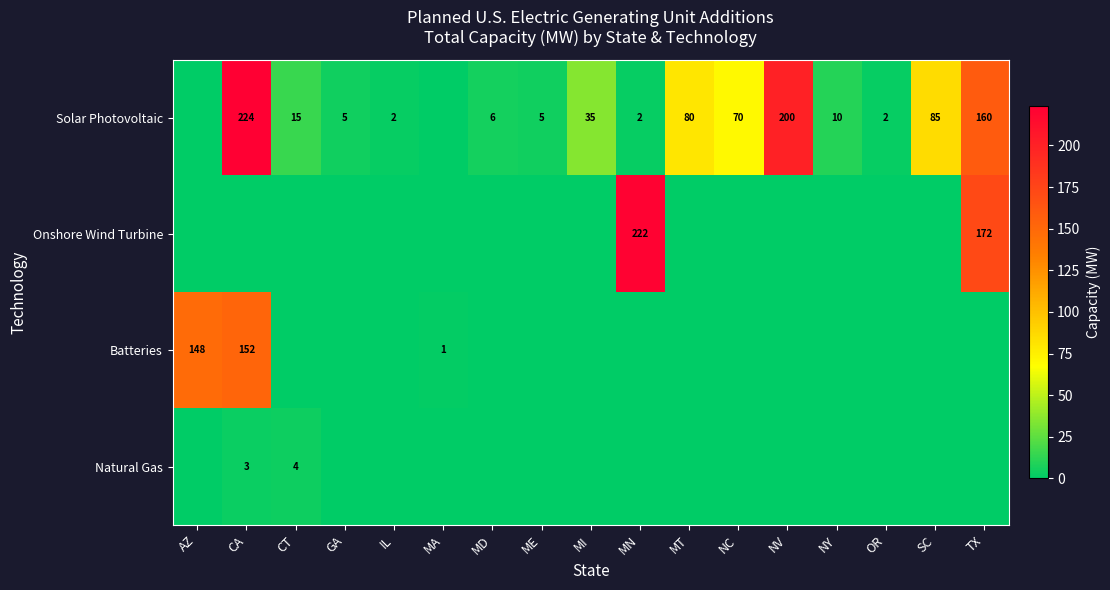

What is the difference between the Solar Photovoltaic values at OR and MI?

33